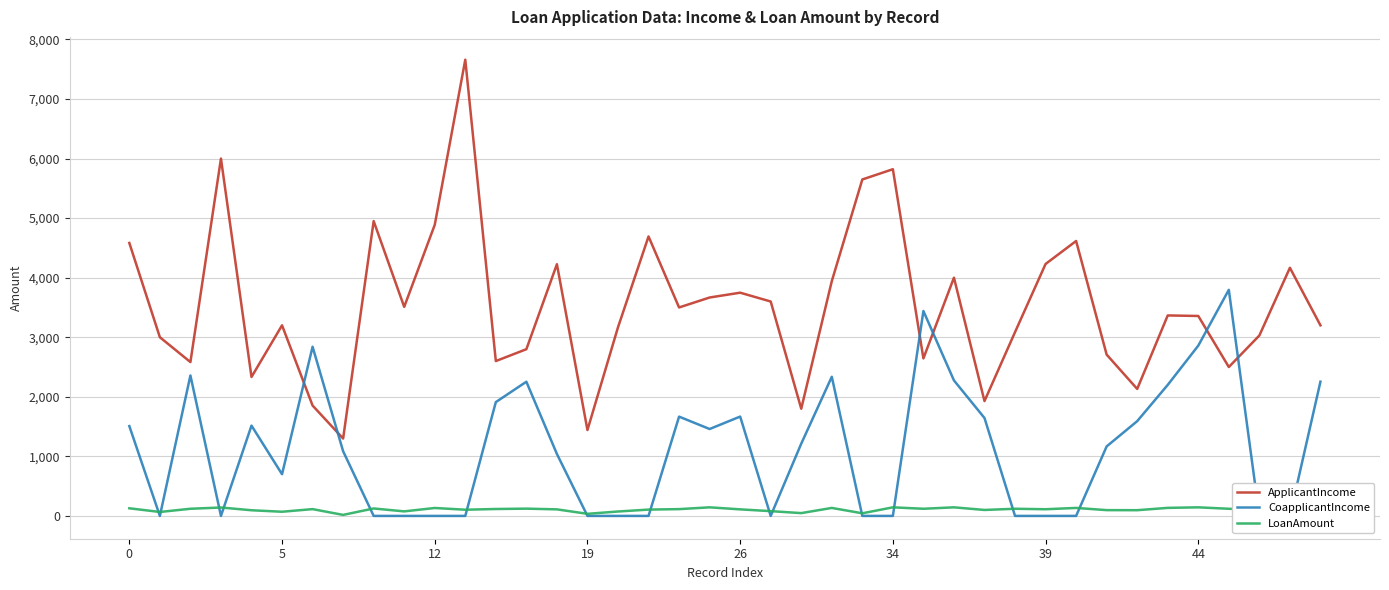

Does the chart display data point markers on the line(s)?

No